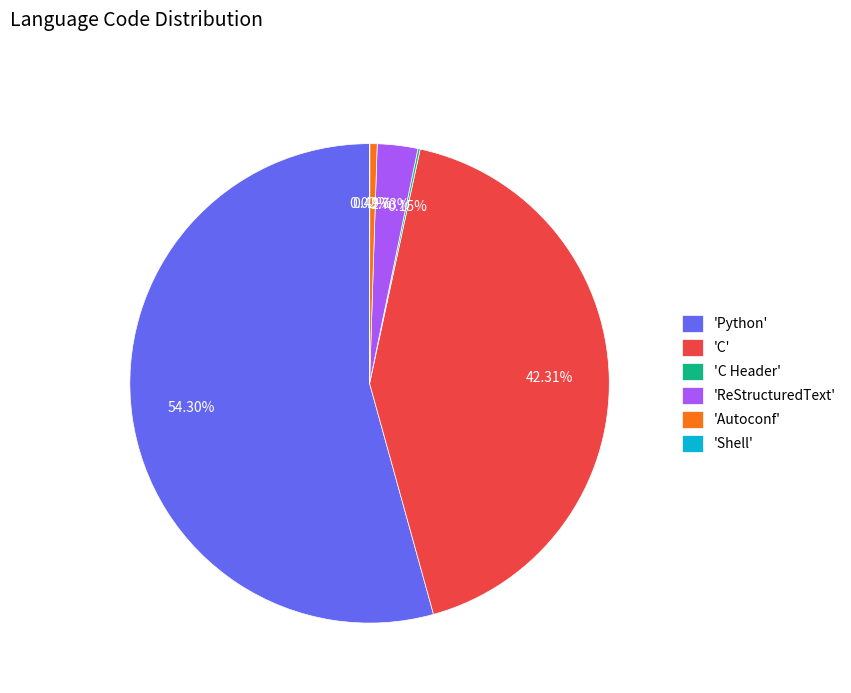

To the nearest percent, what is the average slice percentage?

17%